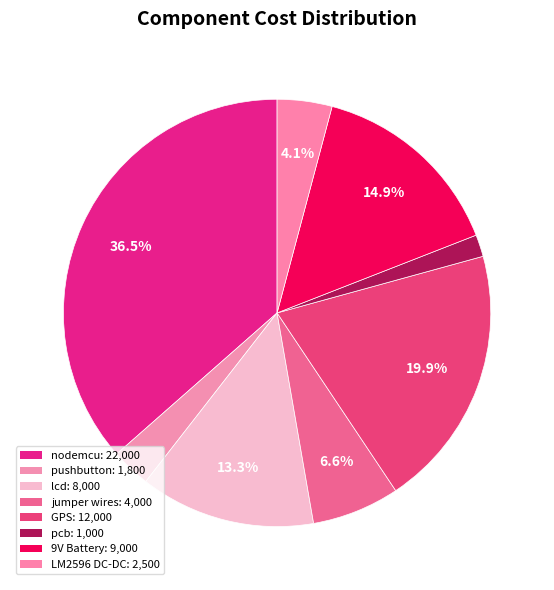

How many slices are in this pie chart?

8